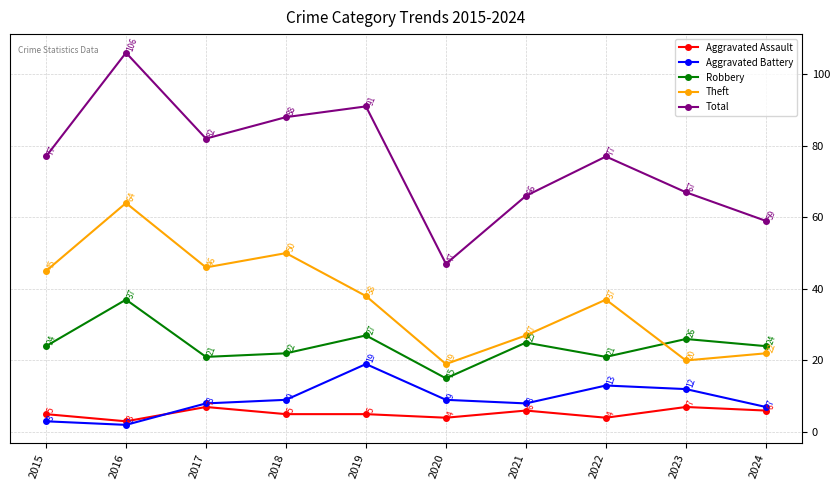

Reading left to right, what are all the values shown in this chart?

Aggravated Assault: 5	3	7	5	5	4	6	4	7	6
Aggravated Battery: 3	2	8	9	19	9	8	13	12	7
Robbery: 24	37	21	22	27	15	25	21	26	24
Theft: 45	64	46	50	38	19	27	37	20	22
Total: 77	106	82	88	91	47	66	77	67	59